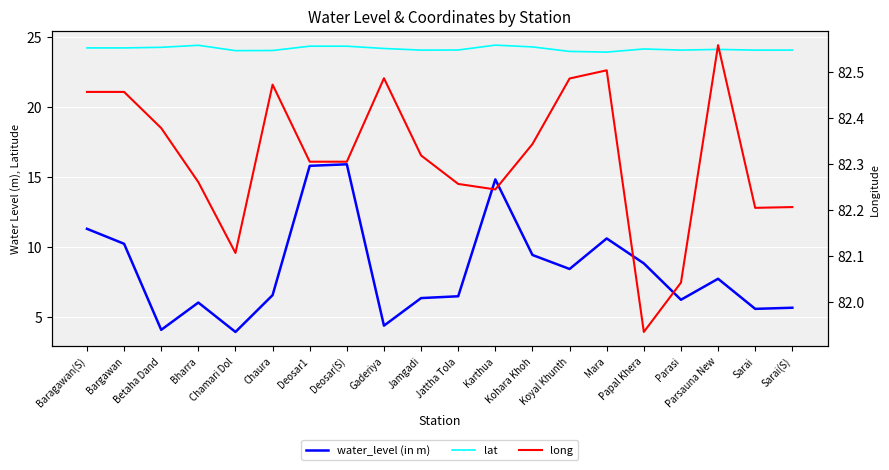

Which series has the largest total across all categories?

long